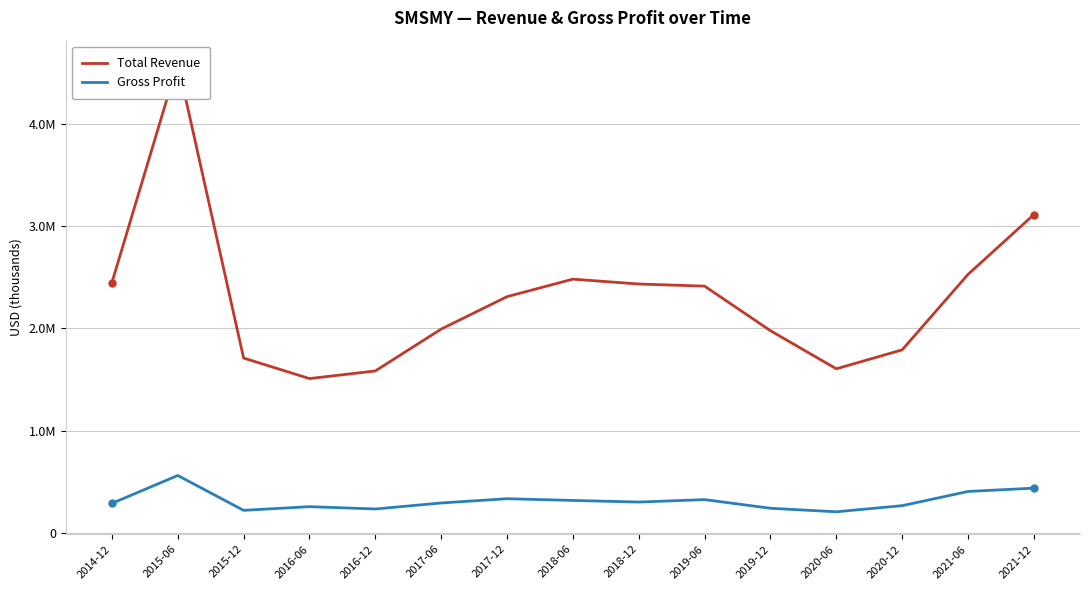

True or false: Total Revenue has a value of 630303 at 2017-12.

False